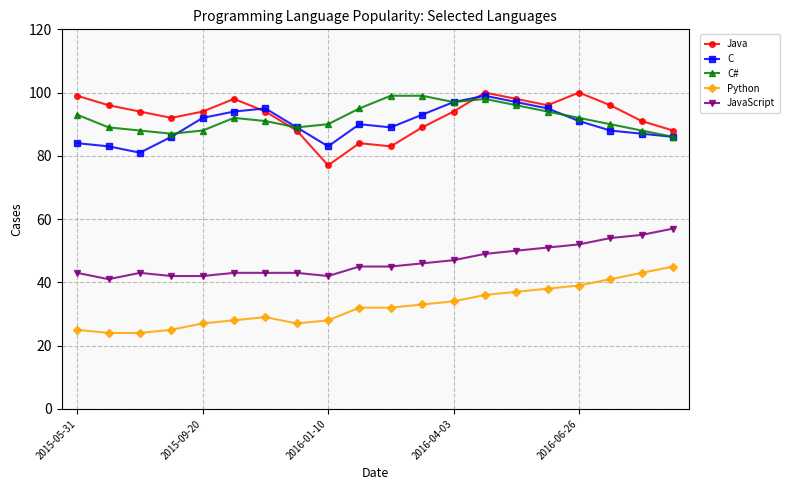

What is the greatest value displayed?

100